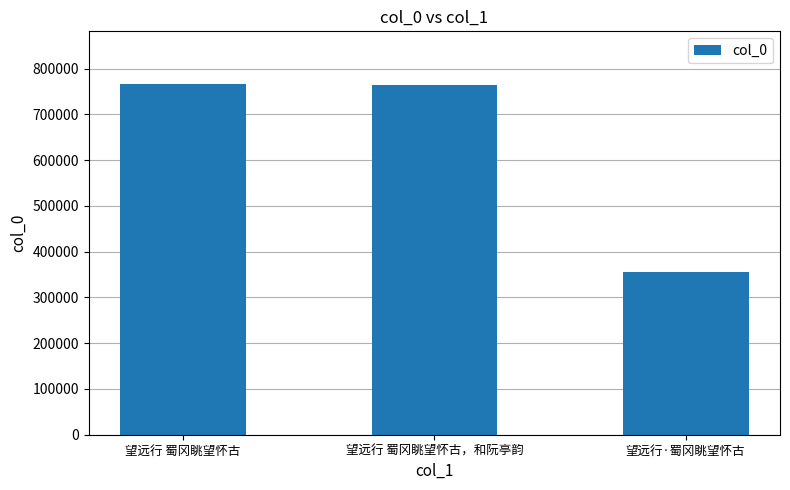

Count the number of data series in this chart.

1